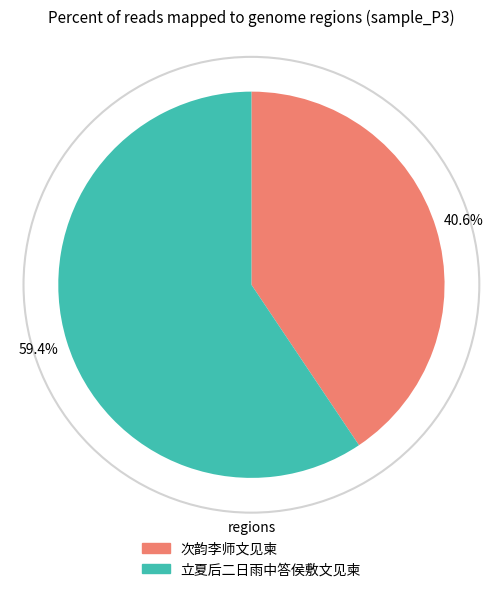

To the nearest percent, what percentage of the pie is 次韵李师文见柬?

41%